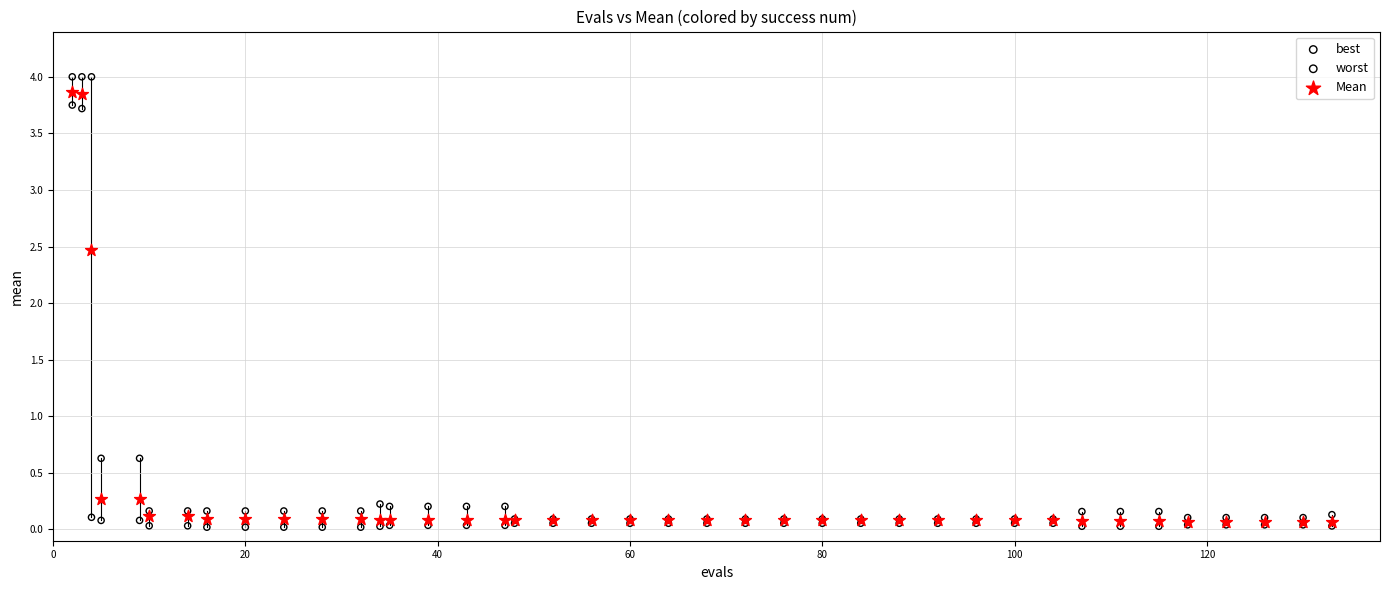

In the worst series, what Y value is closest to 2?

0.6